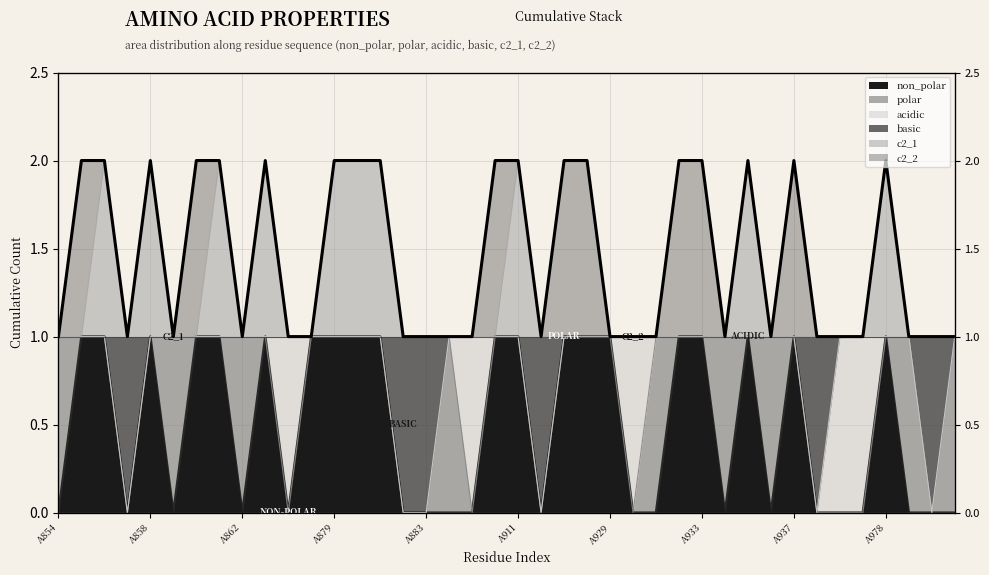

The non_polar series shows 0 at A980. True or false?

True